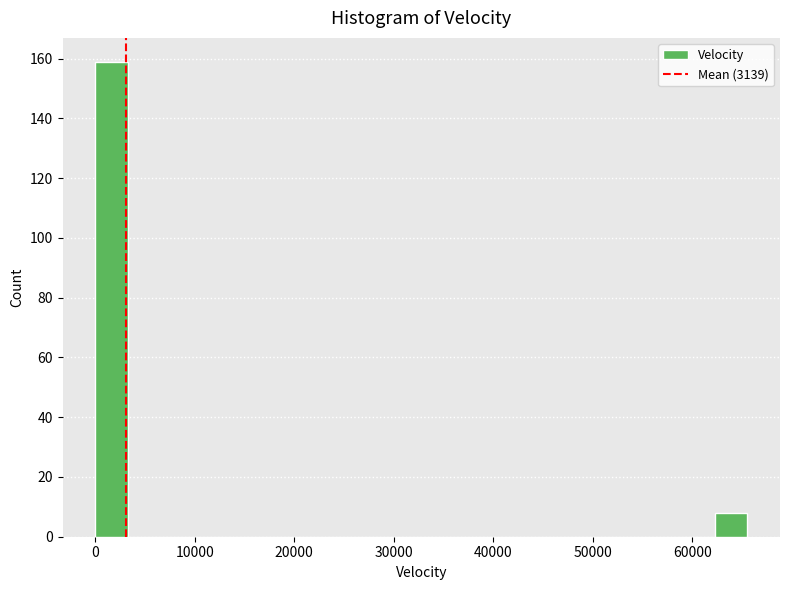

Read against the x-axis, roughly where is the centre of the tallest bar?

2000